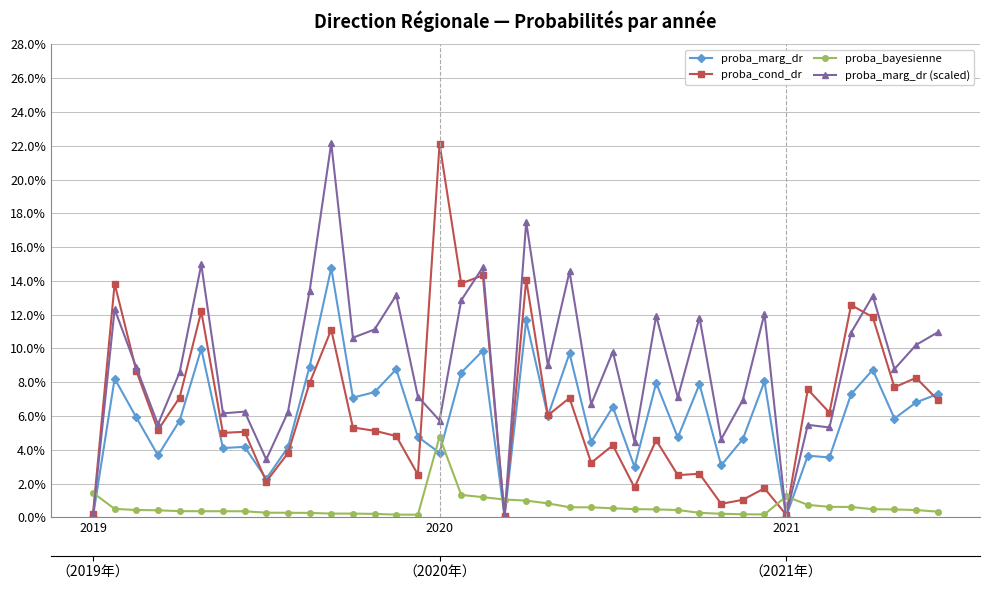

True or false: proba_marg_dr (scaled) has more than 0 points higher than both neighbors.

True